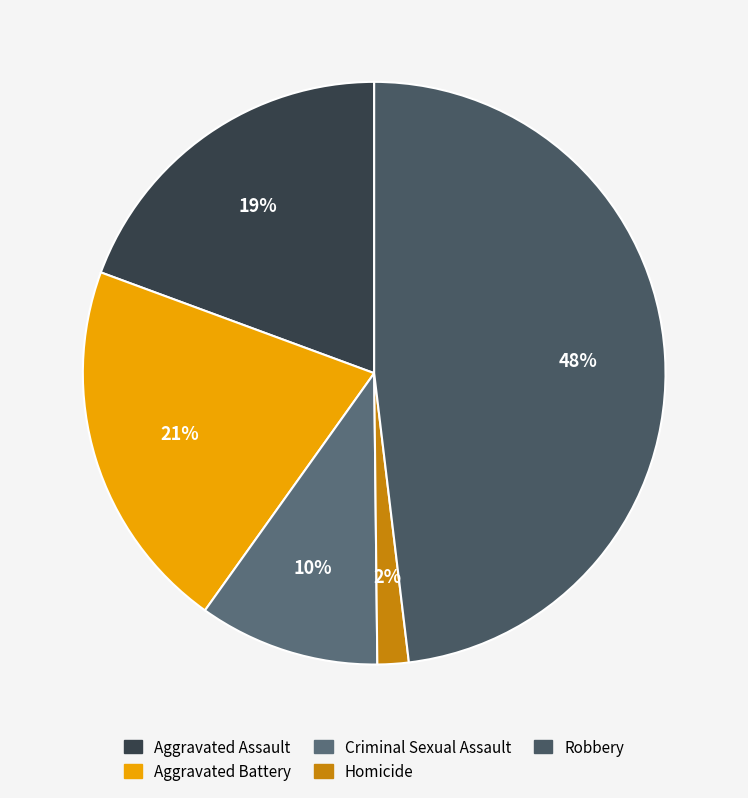

To the nearest percent, what is the combined percentage of Aggravated Battery and Robbery?

69%